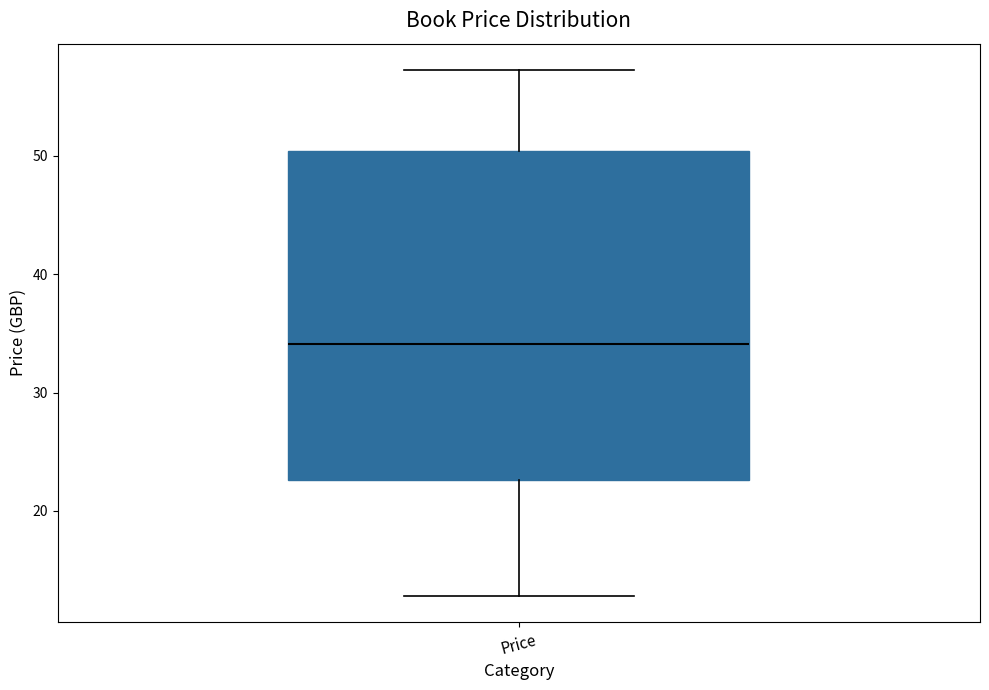

Read this box plot against the y-axis: the position of the median line, the range covered by the box, and the ends of both whiskers. The values are not printed on the chart, so give them approximately, as read against the axis.

median 34, box 23 to 50, whiskers 13 to 57